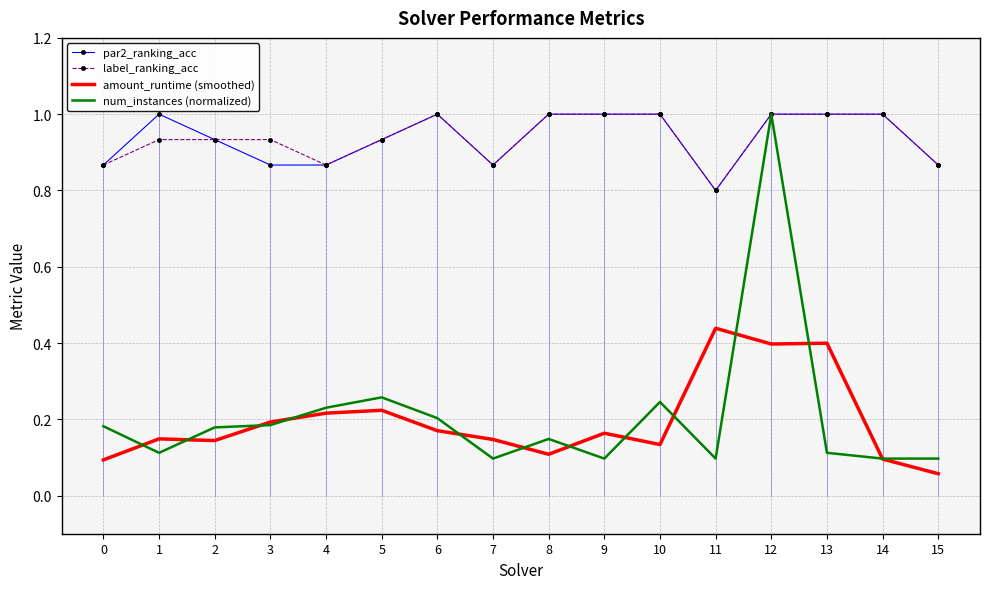

Reading left to right, list all the values displayed in this chart.

par2_ranking_acc: 0=0.9	1=1.0	2=0.9	3=0.9	4=0.9	5=0.9	6=1.0	7=0.9	8=1.0	9=1.0	10=1.0	11=0.8	12=1.0	13=1.0	14=1.0	15=0.9
label_ranking_acc: 0=0.9	1=0.9	2=0.9	3=0.9	4=0.9	5=0.9	6=1.0	7=0.9	8=1.0	9=1.0	10=1.0	11=0.8	12=1.0	13=1.0	14=1.0	15=0.9
amount_runtime (smoothed): 0=0.1	1=0.1	2=0.1	3=0.2	4=0.2	5=0.2	6=0.2	7=0.1	8=0.1	9=0.2	10=0.1	11=0.4	12=0.4	13=0.4	14=0.1	15=0.1
num_instances (normalized): 0=0.2	1=0.1	2=0.2	3=0.2	4=0.2	5=0.3	6=0.2	7=0.1	8=0.1	9=0.1	10=0.2	11=0.1	12=1.0	13=0.1	14=0.1	15=0.1